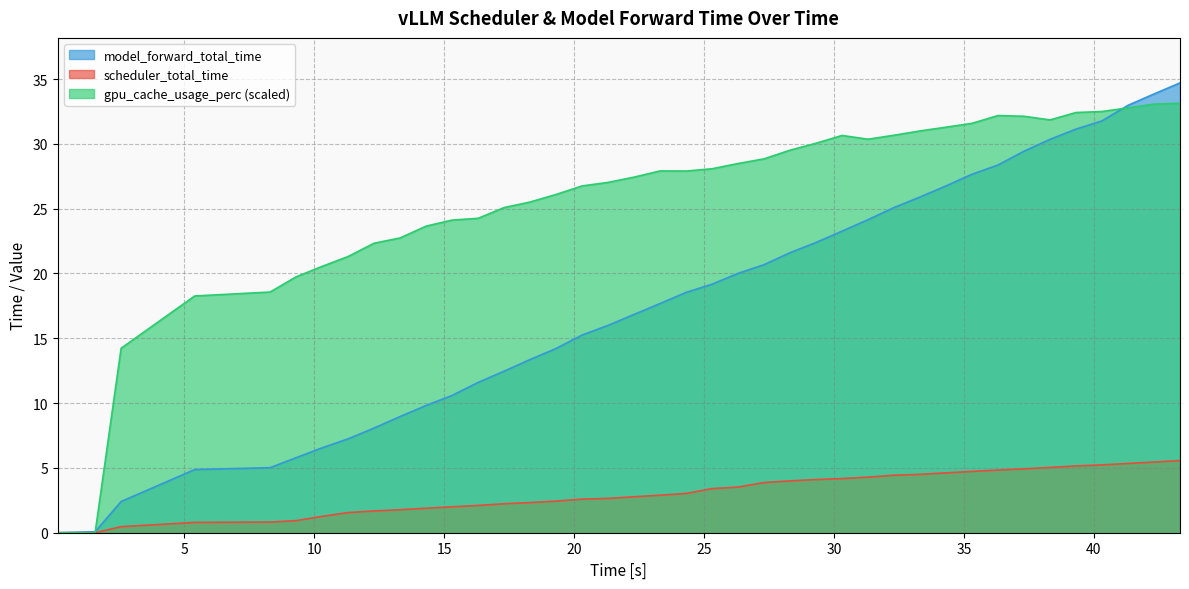

How many lines are shown in the chart?

3